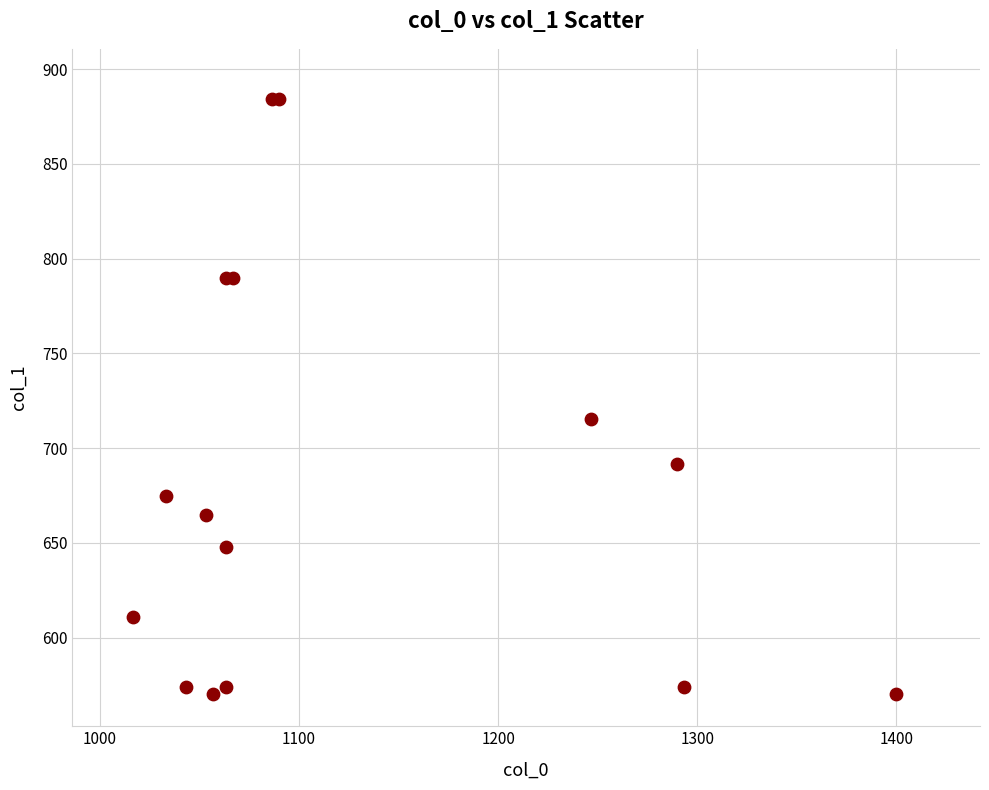

What Y value in the scatter plot is closest to 727?

715.5